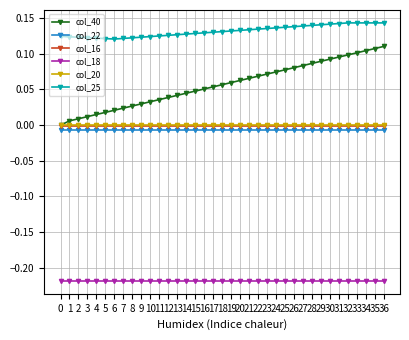

Does the chart have visible grid lines?

Yes